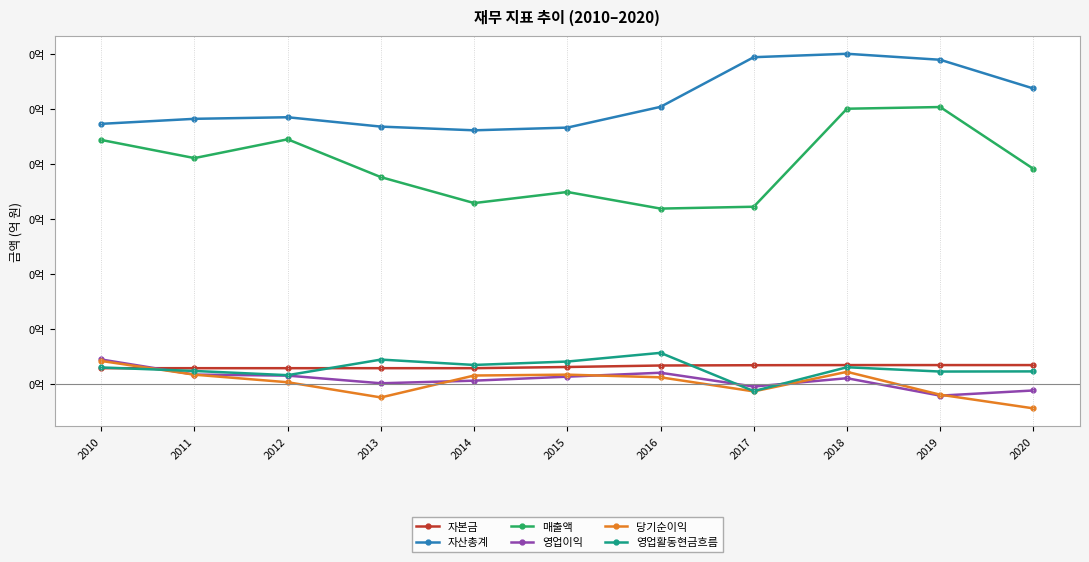

What are all the series names shown in the legend?

자본금, 자산총계, 매출액, 영업이익, 당기순이익, 영업활동현금흐름